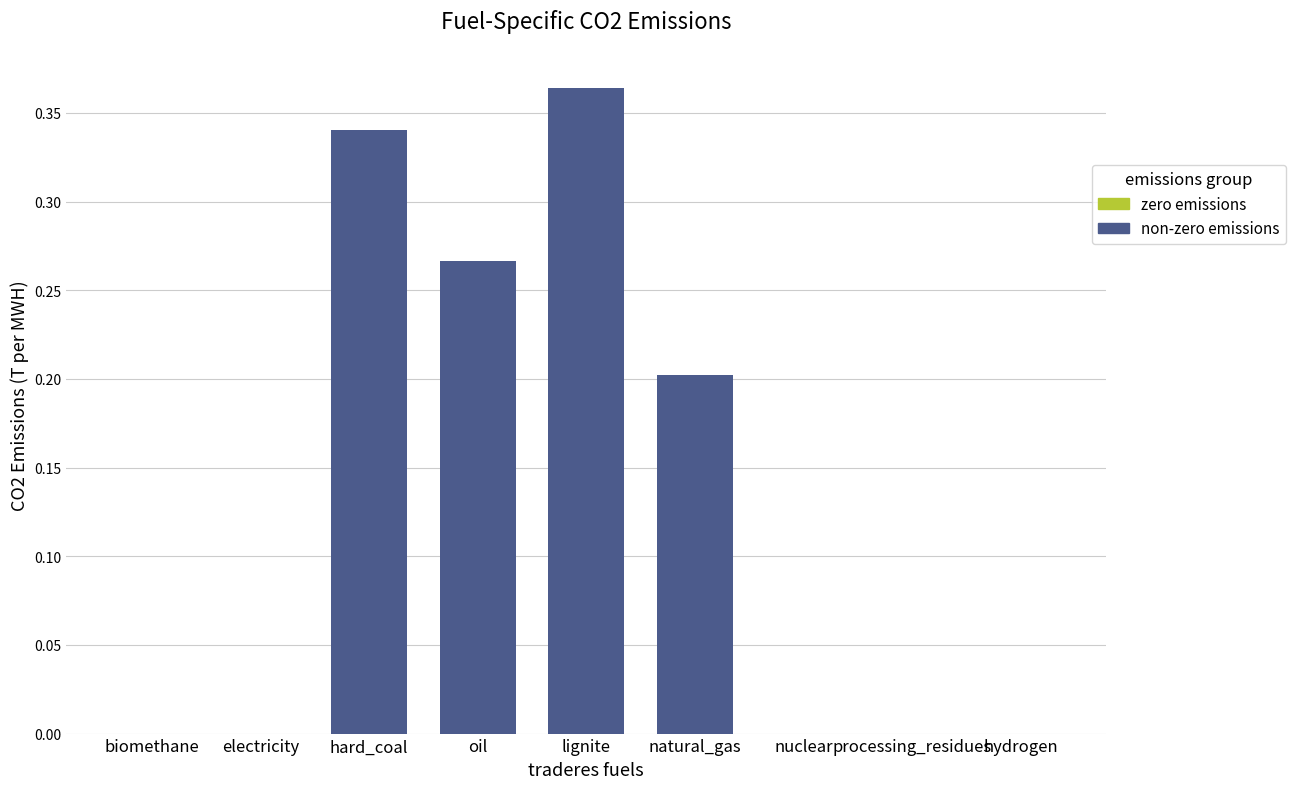

What is the sum of all values?

1.2